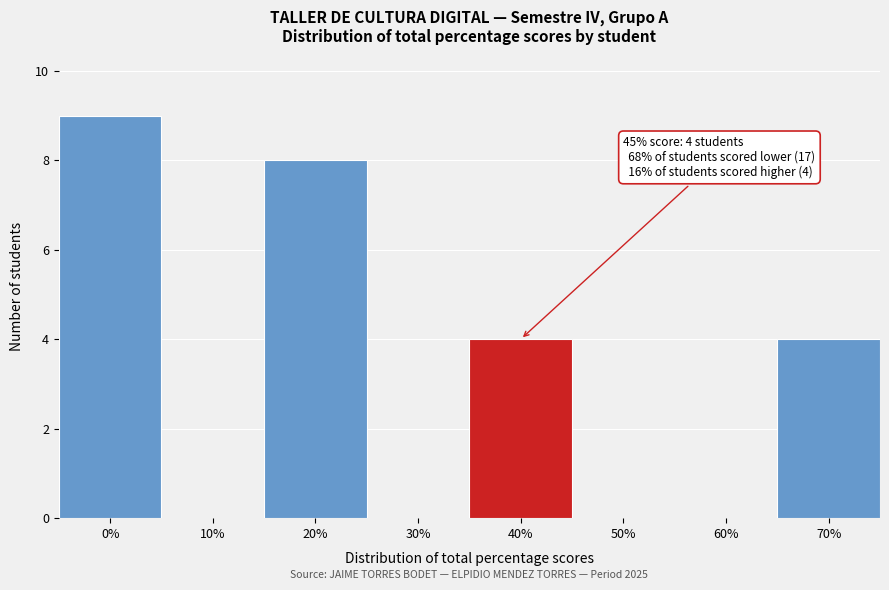

Reading right to left, transcribe all the data shown in this chart.

70%=4	60%=0	50%=0	40%=4	30%=0	20%=8	10%=0	0%=9